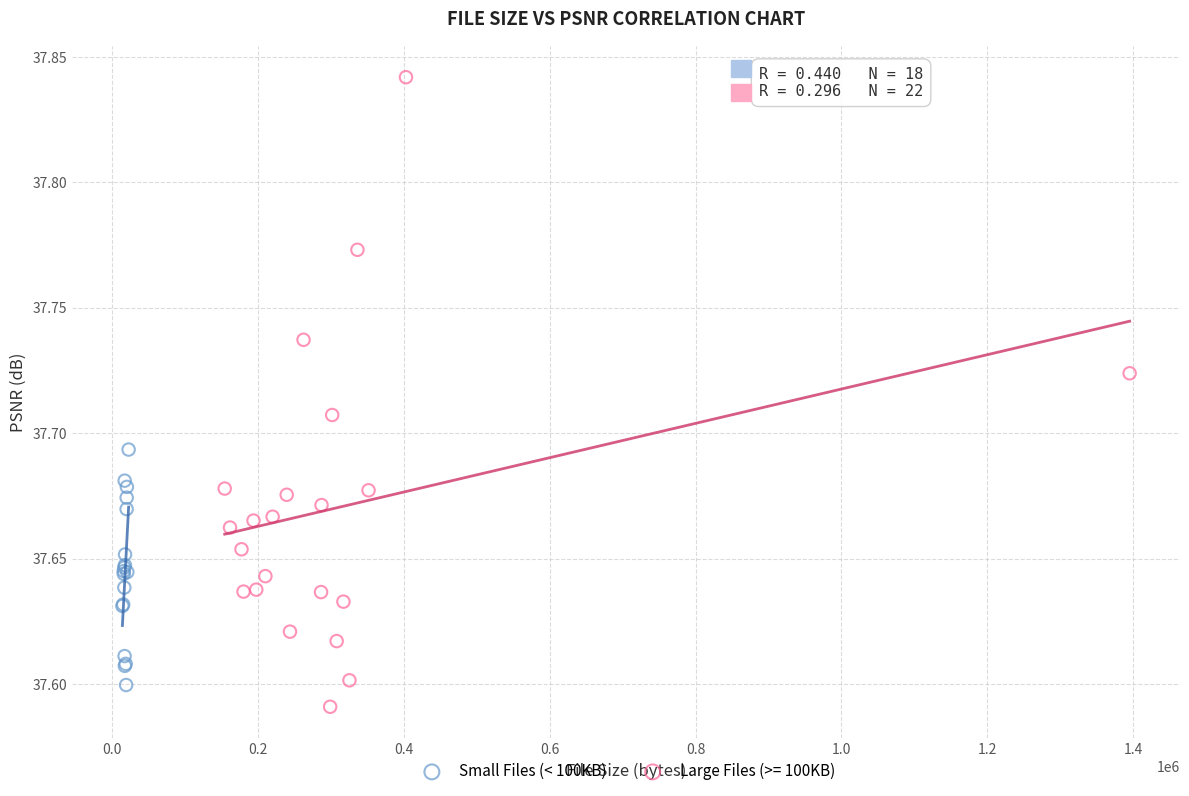

Which series has the widest spread of Y values?

Large Files (>= 100KB)